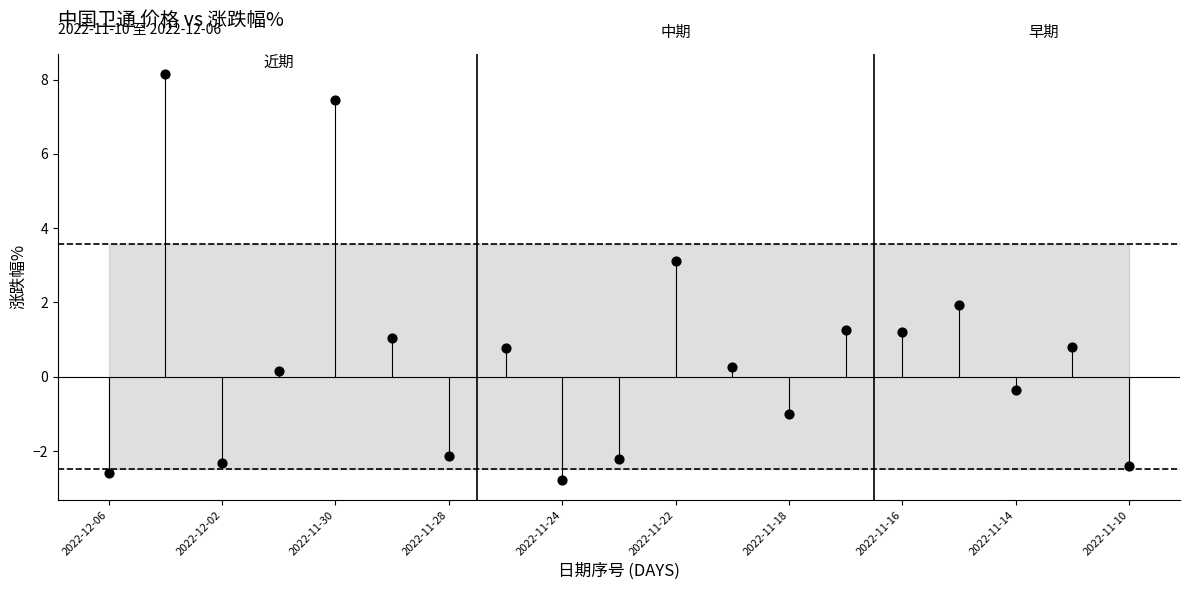

What is the range of Y values (max minus min)?

10.9